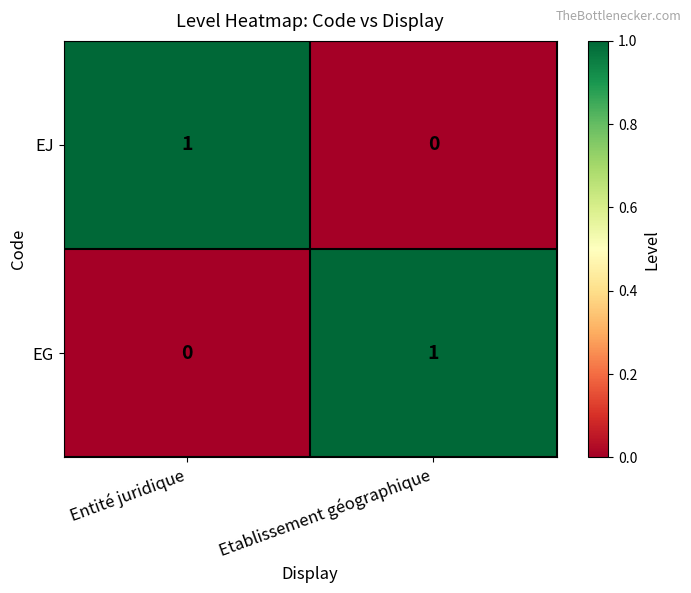

Where is EJ nearest to the value 0?

Etablissement géographique